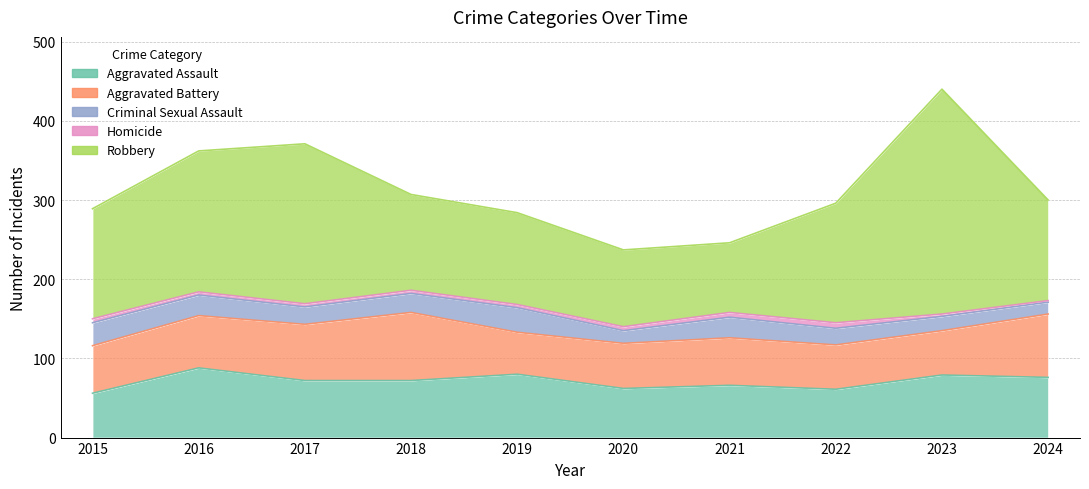

What is the sum of the Criminal Sexual Assault values at 2018 and 2016?

50